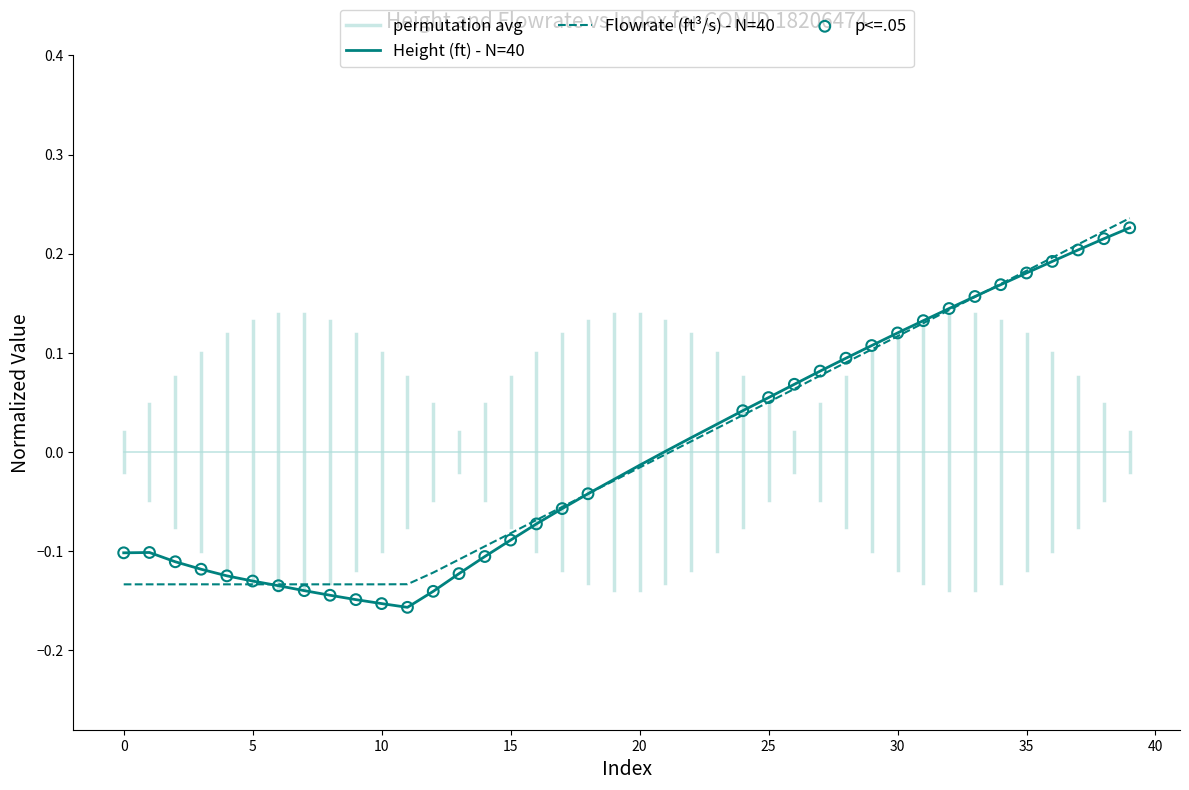

What is the total value across all series at 33?

0.3